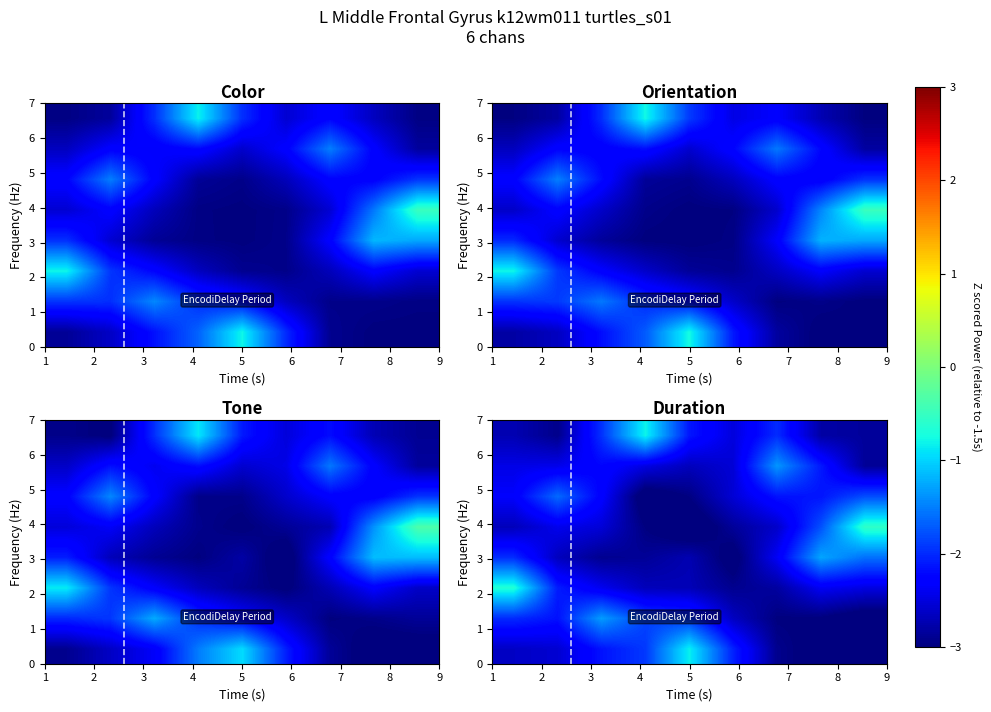

Which category has the lowest value across all series?

5